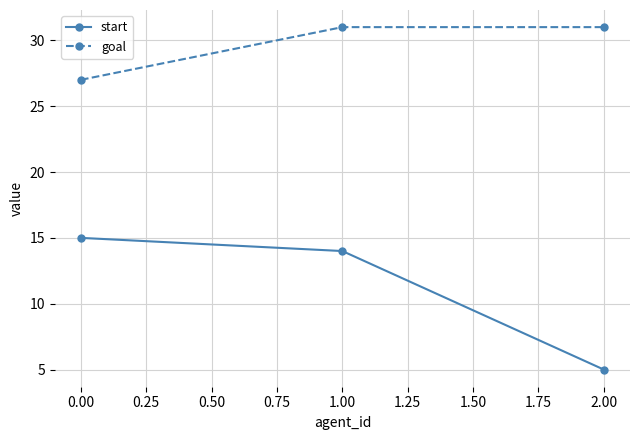

How many data points does each series have?

3